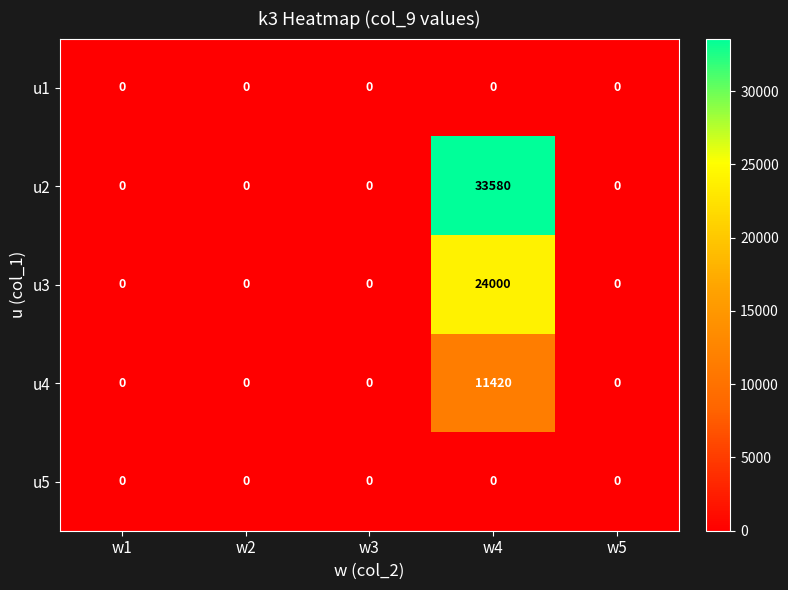

Reading left to right, transcribe all the data shown in this chart.

u1: w1=0	w2=0	w3=0	w4=0	w5=0
u2: w1=0	w2=0	w3=0	w4=33580	w5=0
u3: w1=0	w2=0	w3=0	w4=24000	w5=0
u4: w1=0	w2=0	w3=0	w4=11420	w5=0
u5: w1=0	w2=0	w3=0	w4=0	w5=0